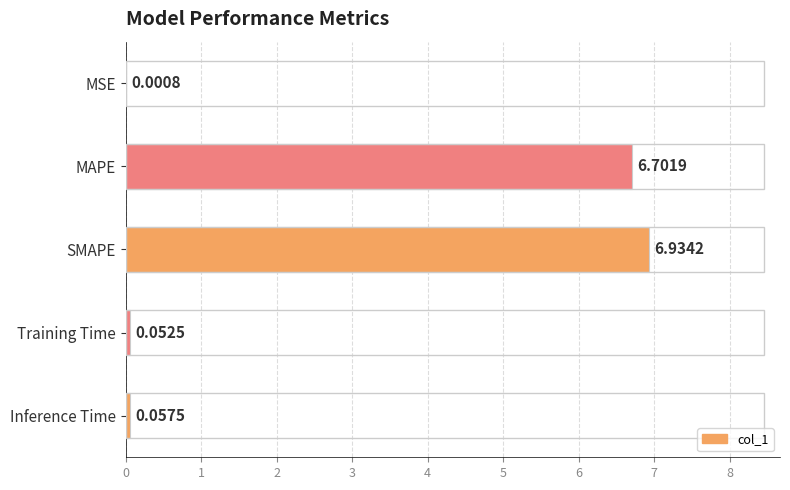

How many data points does each series have?

5